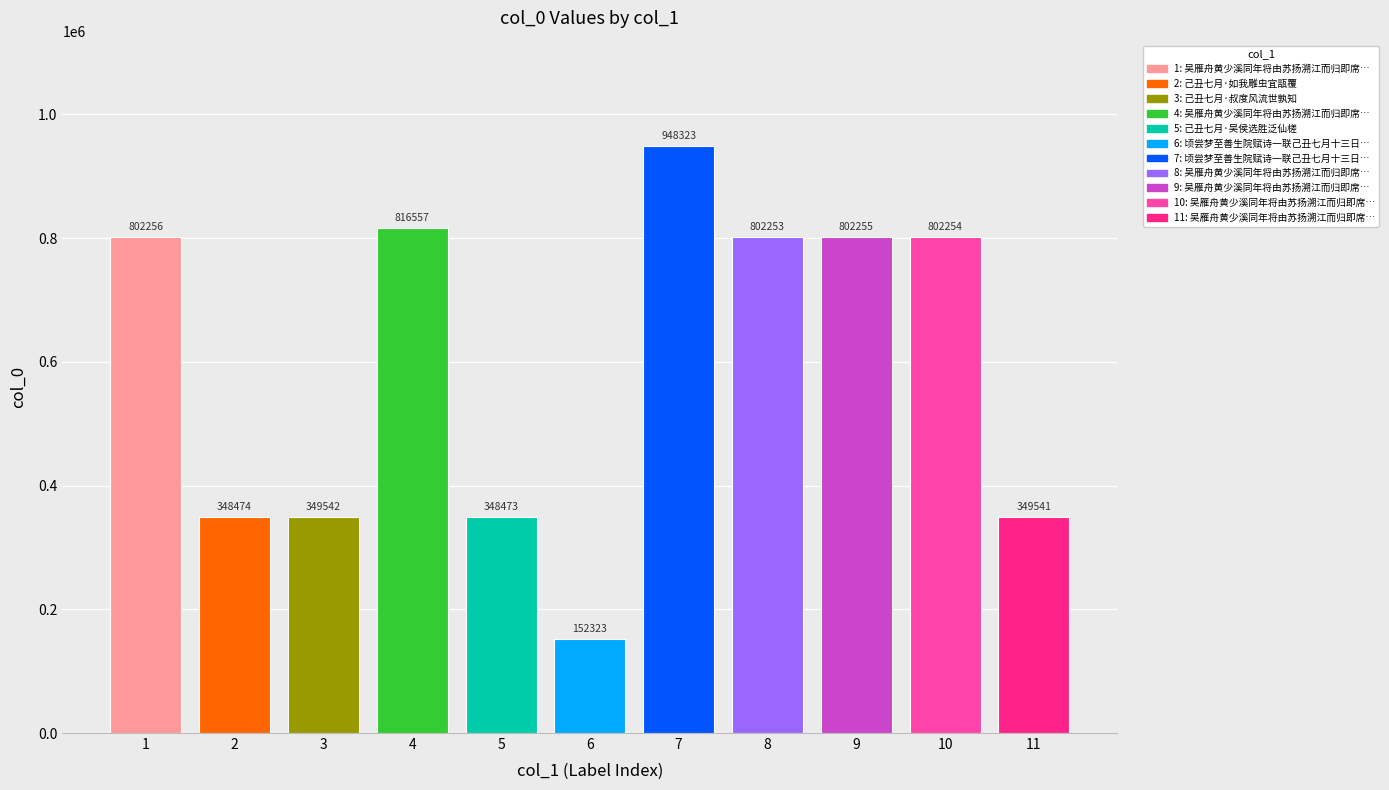

What is the value of the 4th bar from the left?

816557